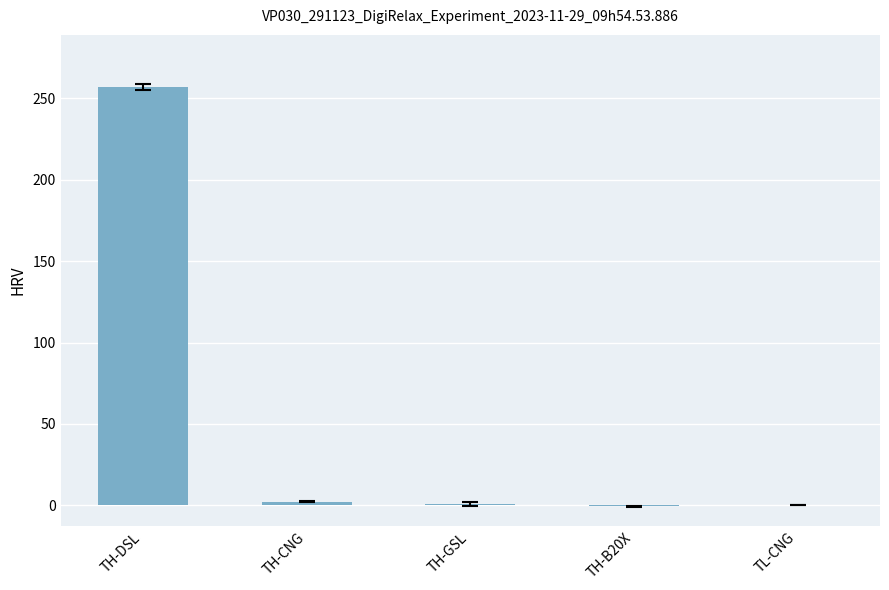

Count the number of data series in this chart.

1